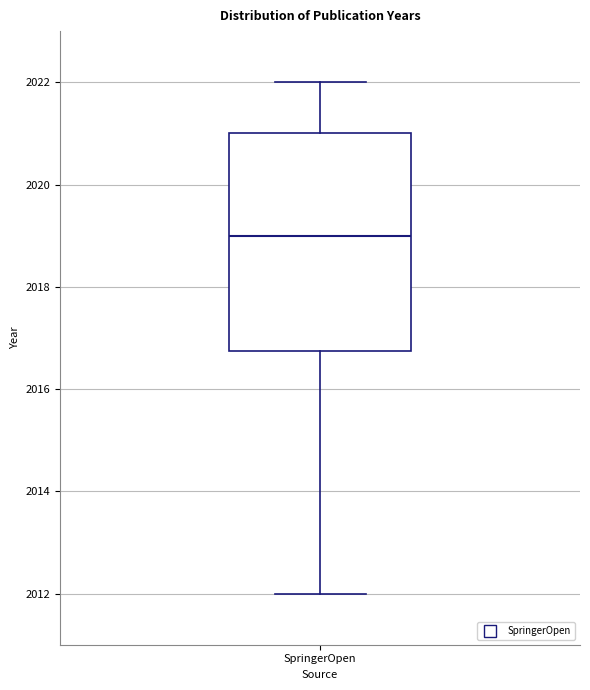

Where does the upper whisker of the box for SpringerOpen end on the y-axis? The values are not printed on the chart, so give them approximately, as read against the axis.

2022.0